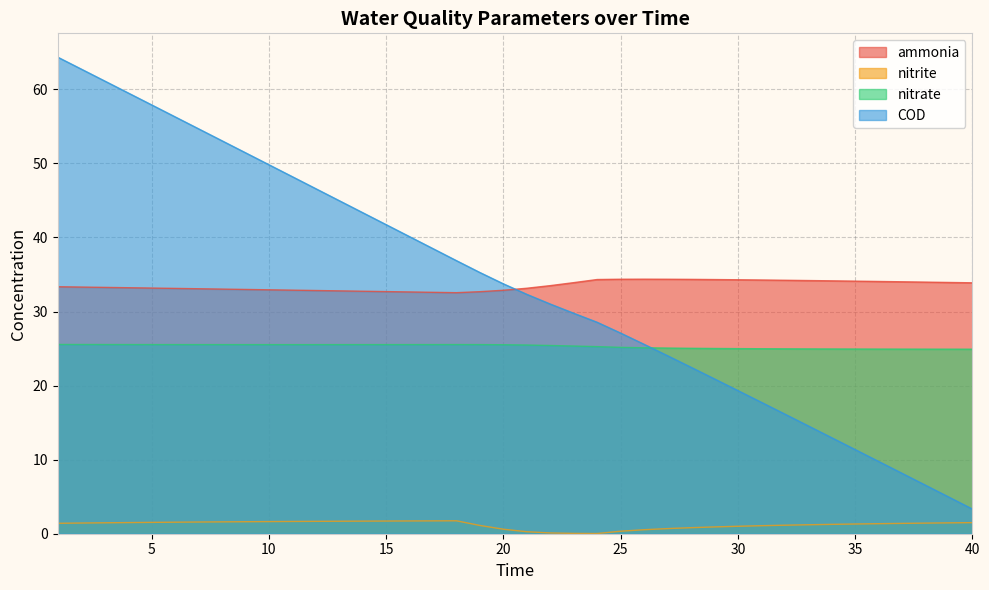

True or false: nitrate and nitrite cross at least once.

False